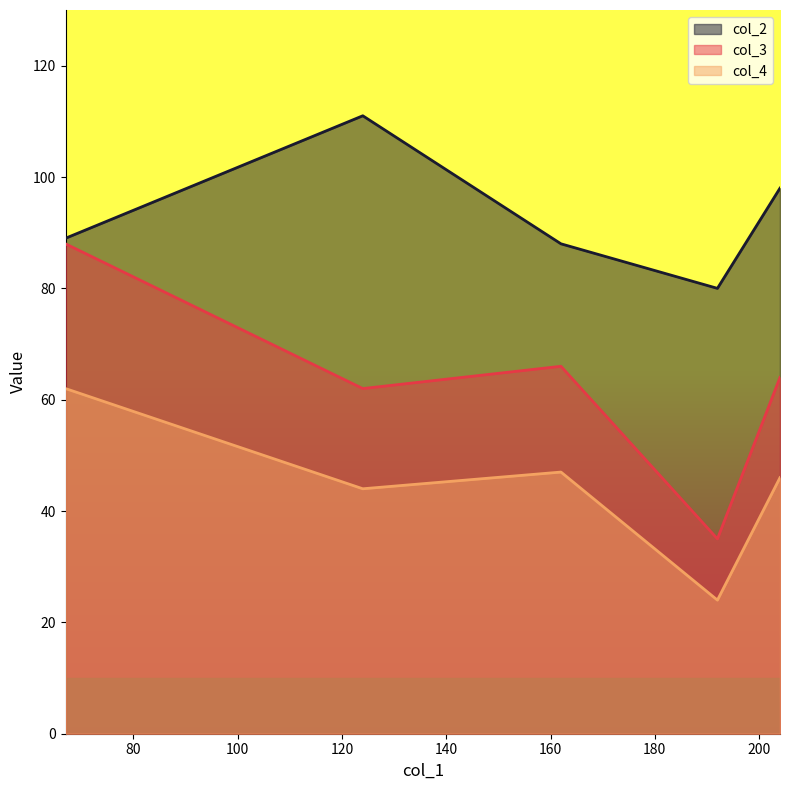

What is the label of the 1st point from the right?

204